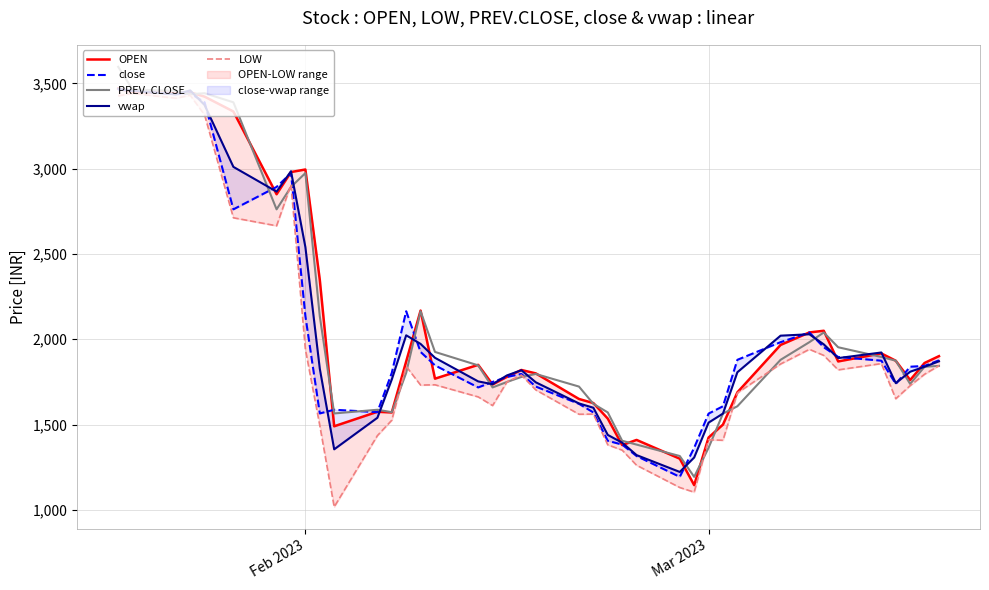

How many intersections are there between vwap and OPEN?

20